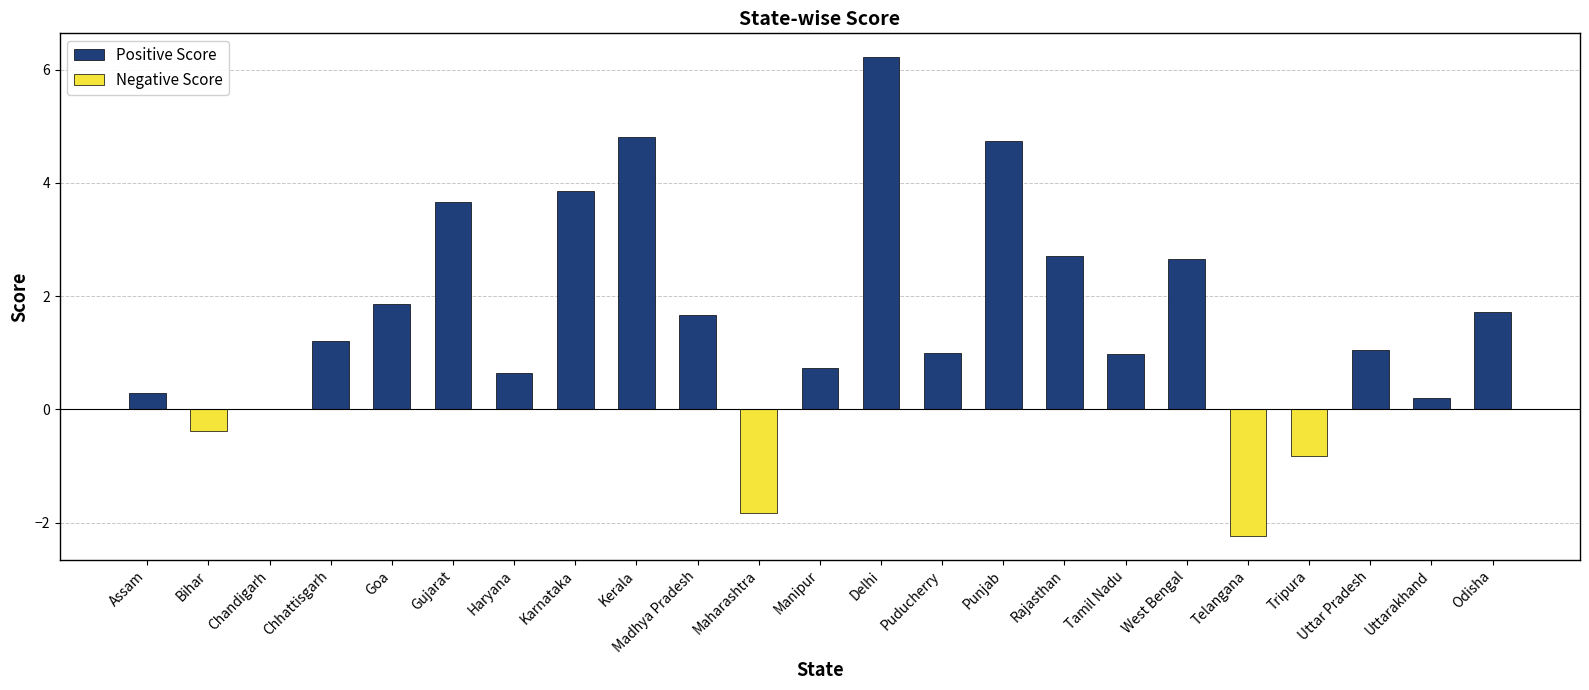

Reading left to right, extract all data points from this chart.

Assam=0.3	Bihar=-0.4	Chandigarh=0.0	Chhattisgarh=1.2	Goa=1.9	Gujarat=3.7	Haryana=0.6	Karnataka=3.9	Kerala=4.8	Madhya Pradesh=1.7	Maharashtra=-1.8	Manipur=0.7	Delhi=6.2	Puducherry=1.0	Punjab=4.7	Rajasthan=2.7	Tamil Nadu=1.0	West Bengal=2.6	Telangana=-2.2	Tripura=-0.8	Uttar Pradesh=1.1	Uttarakhand=0.2	Odisha=1.7